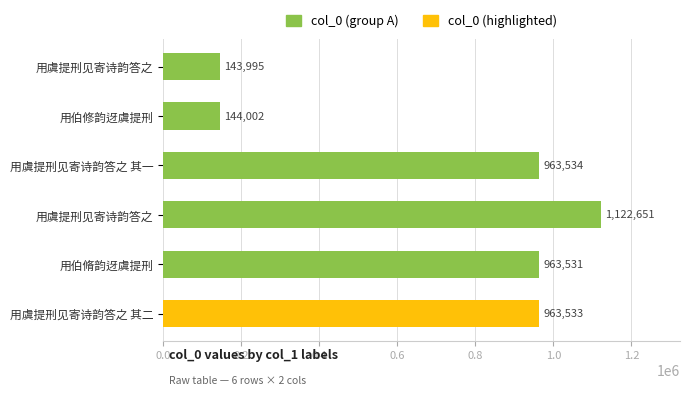

What is the maximum value shown in the chart?

1122651